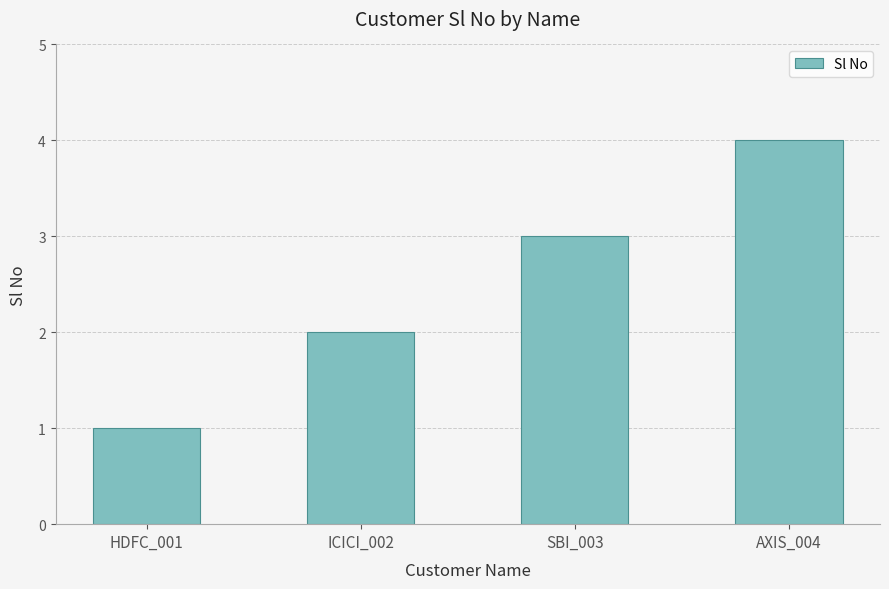

Reading left to right, list all the values displayed in this chart.

HDFC_001=1	ICICI_002=2	SBI_003=3	AXIS_004=4